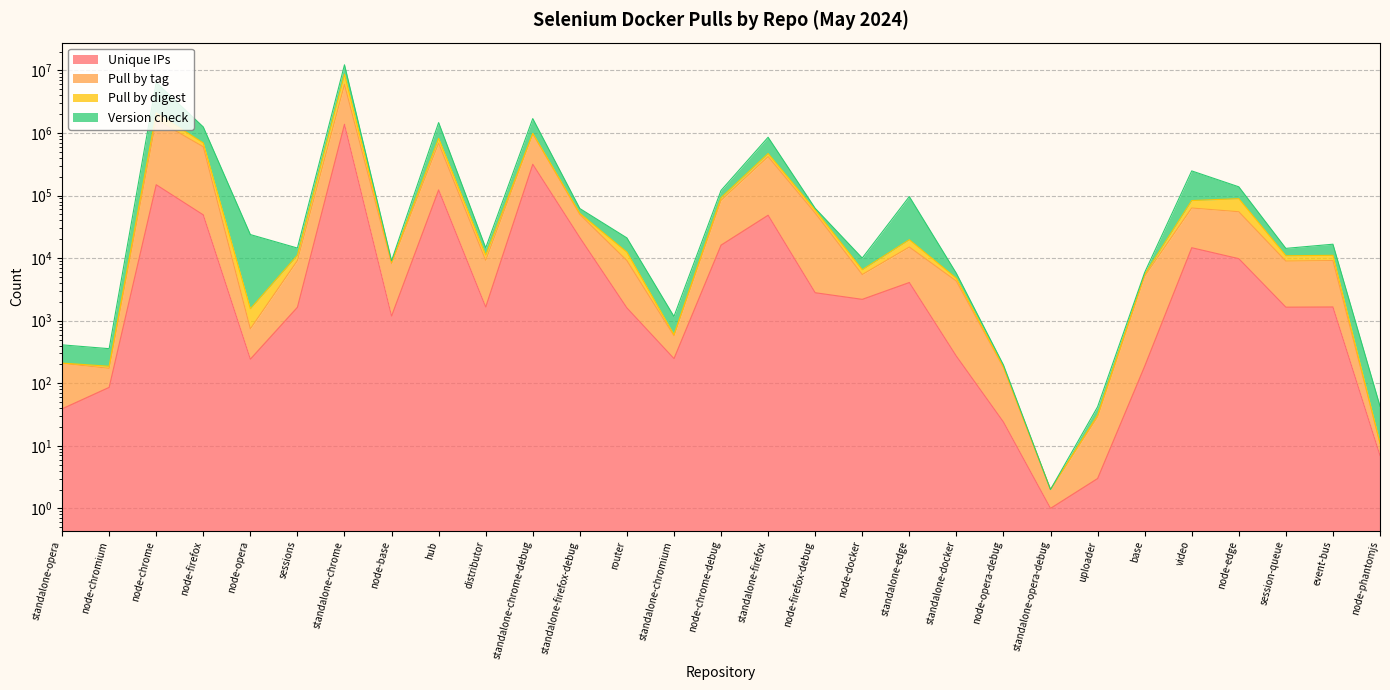

What is the lowest value of the Pull by digest series?

2